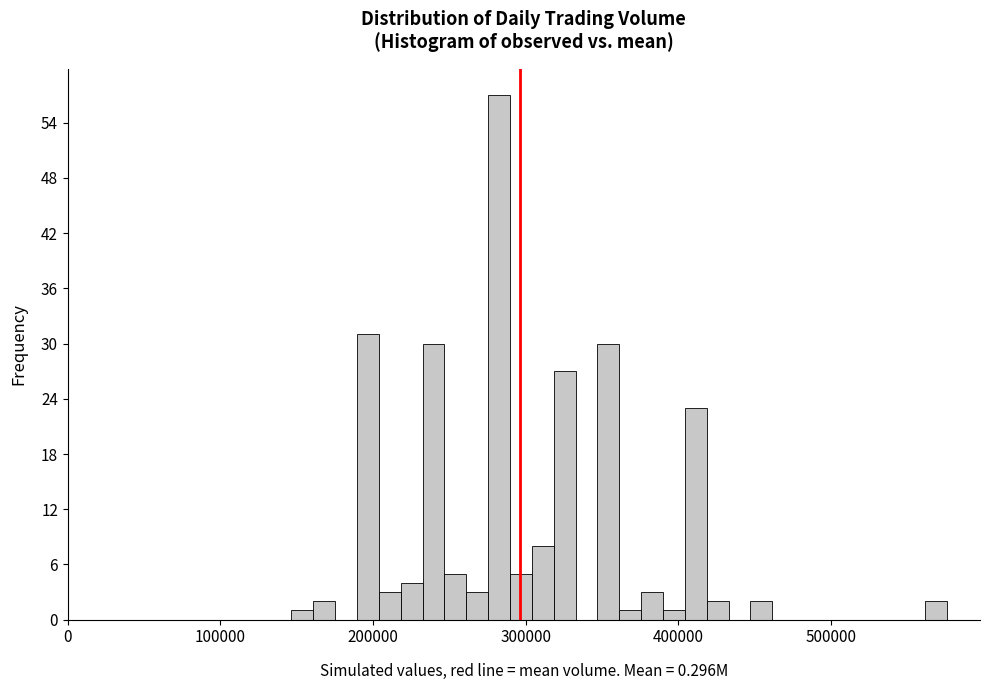

Around what value on the x-axis is the tallest bar? Give the approximate position of its centre, as read against the axis.

280000